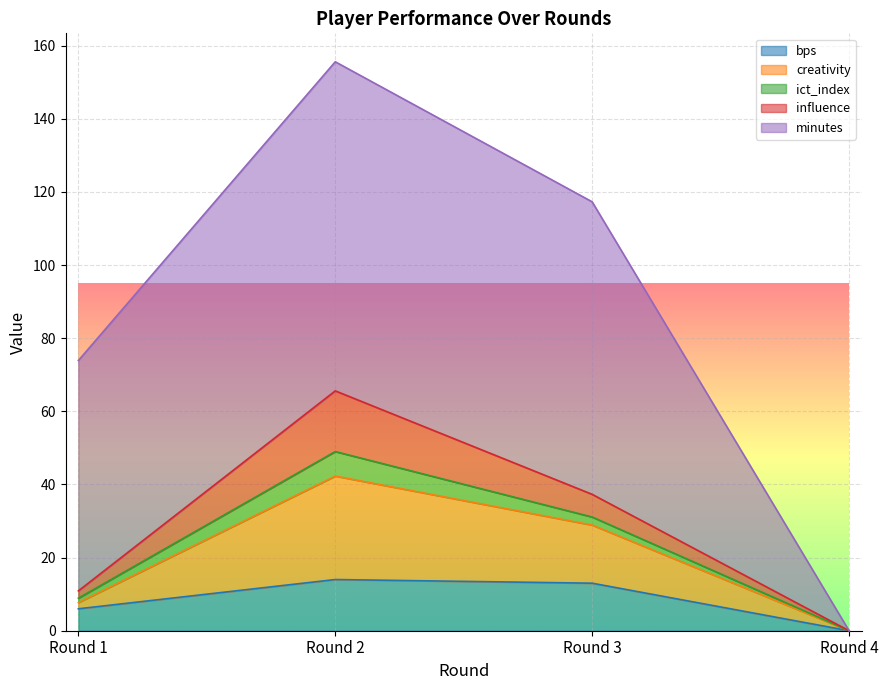

True or false: creativity and ict_index cross at least once.

False